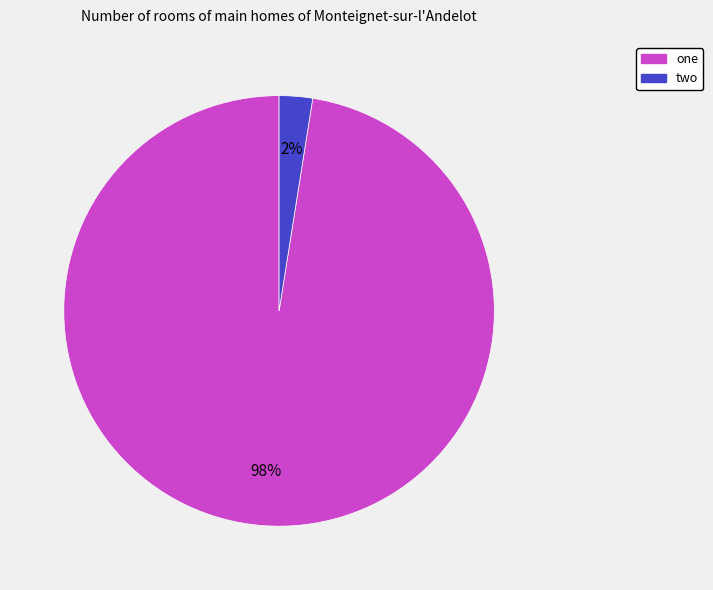

Do one and two together represent more than half of the pie?

Yes